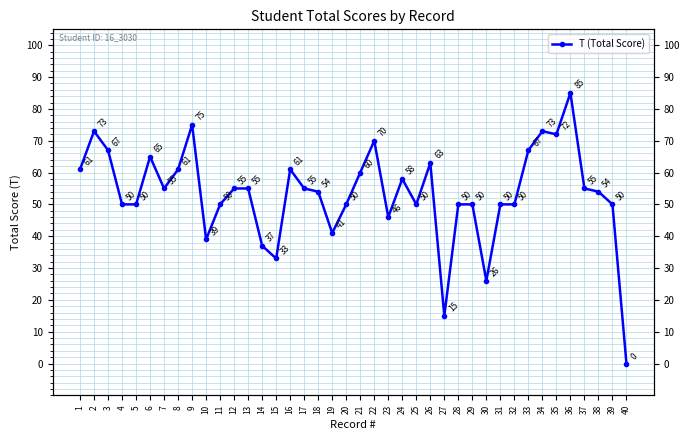

Reading left to right, extract all data points from this chart.

61	73	67	50	50	65	55	61	75	39	50	55	55	37	33	61	55	54	41	50	60	70	46	58	50	63	15	50	50	26	50	50	67	73	72	85	55	54	50	0